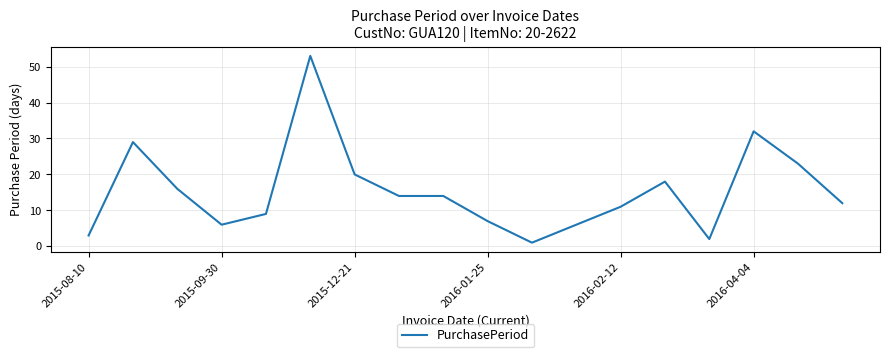

What is the difference between the maximum and minimum values?

52